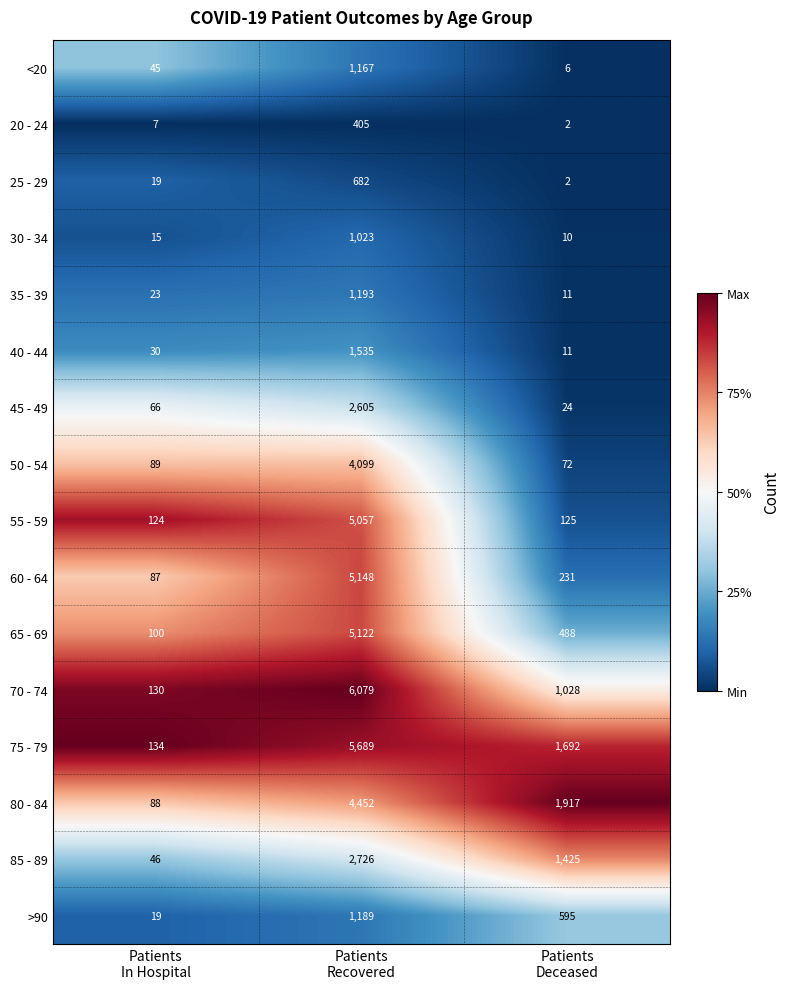

Rank the series by their maximum value, from highest to lowest.

70 - 74, 75 - 79, 60 - 64, 65 - 69, 55 - 59, 80 - 84, 50 - 54, 85 - 89, 45 - 49, 40 - 44, 35 - 39, >90, <20, 30 - 34, 25 - 29, 20 - 24